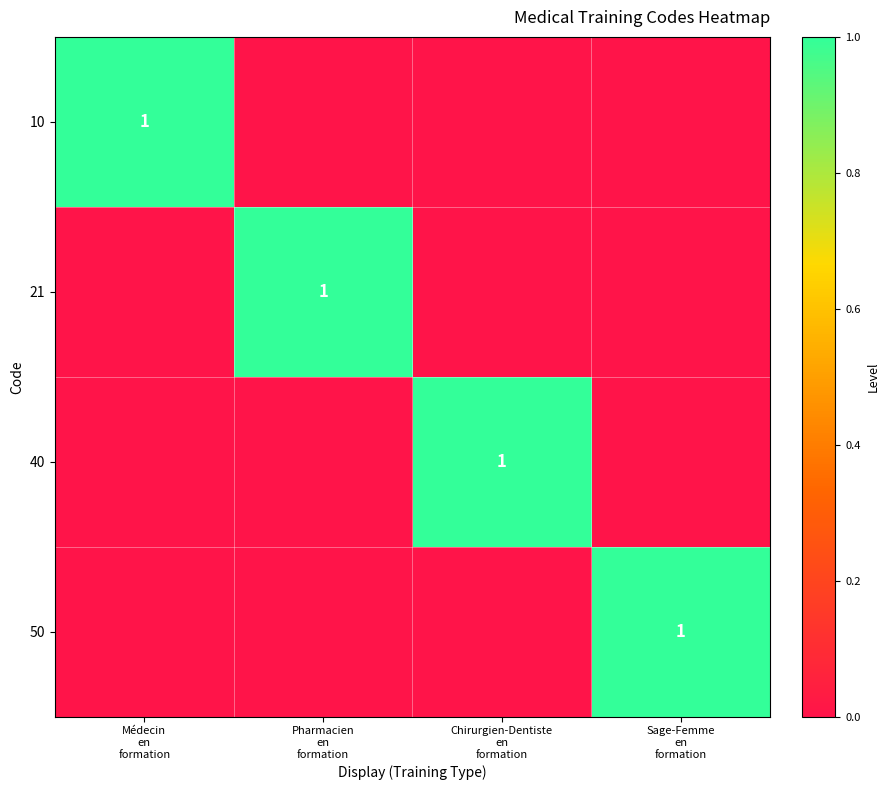

List the labels in order of 40 value, largest first.

Chirurgien-Dentiste en formation, Médecin en formation, Pharmacien en formation, Sage-Femme en formation